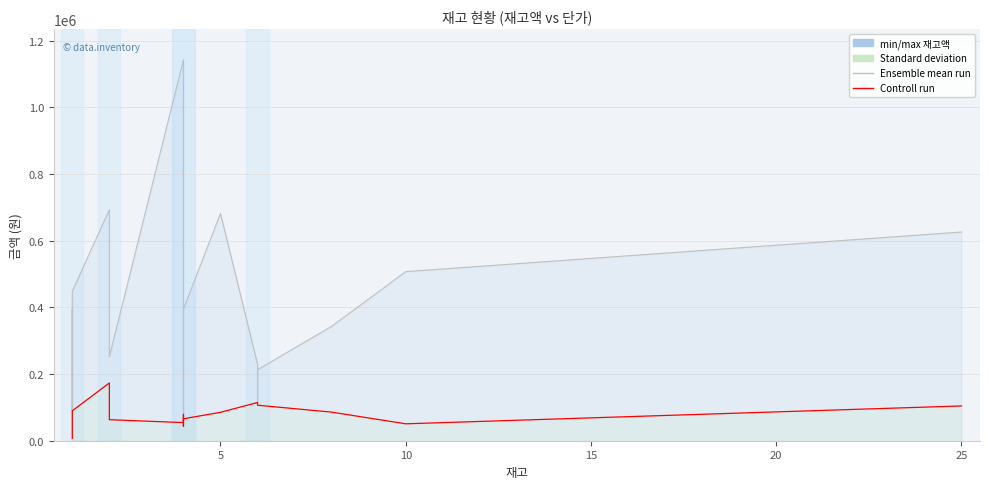

What is the sum of all 재고액 values?

7762340